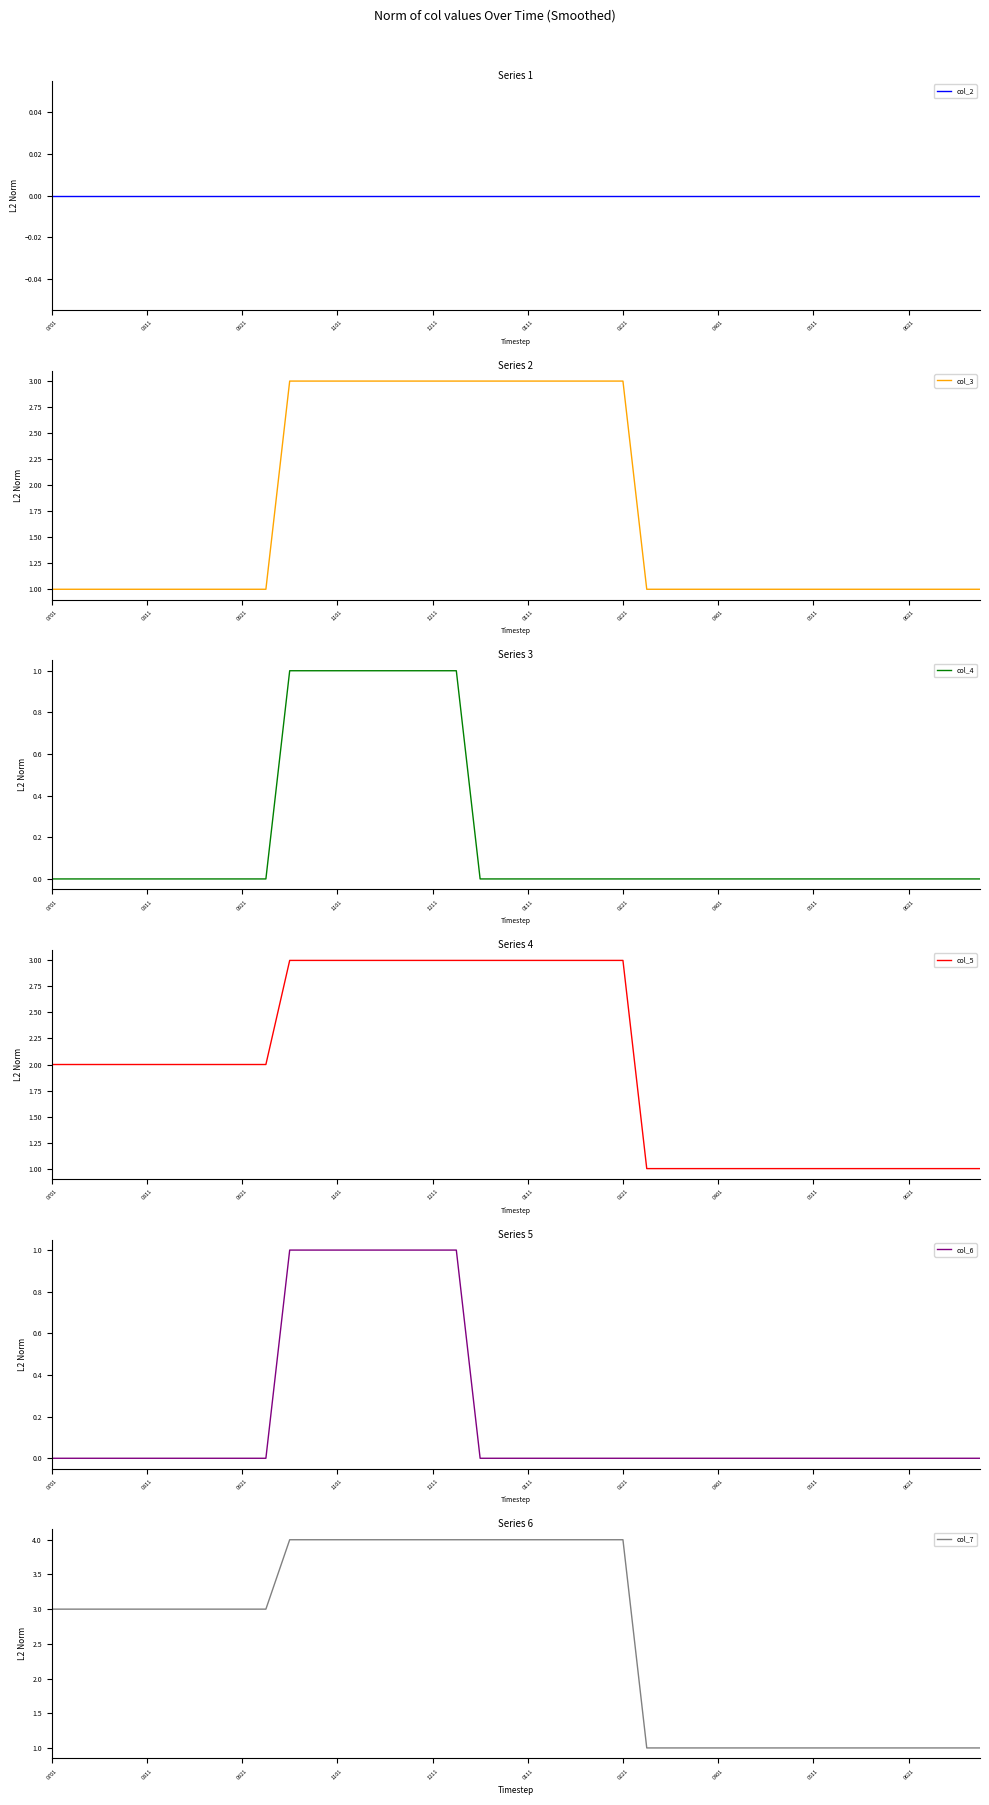

What position from the right is 35?

5